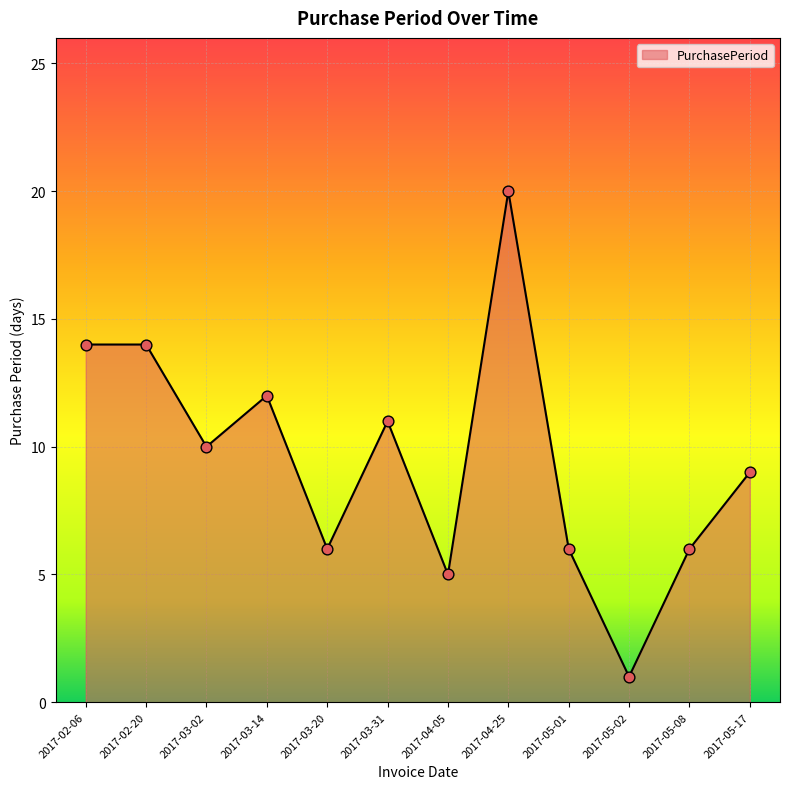

Between 2017-03-20 and 2017-04-25, which is larger?

2017-04-25